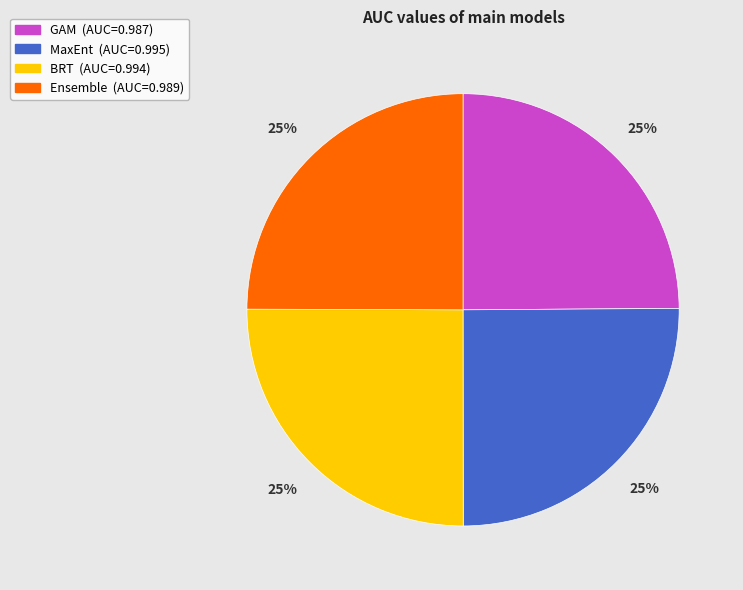

To the nearest percent, what portion does GAM represent?

25%